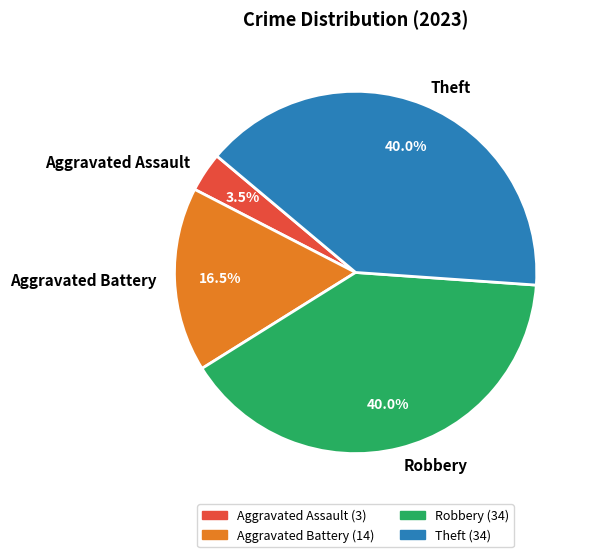

Does Aggravated Battery account for over 50% of the chart?

No